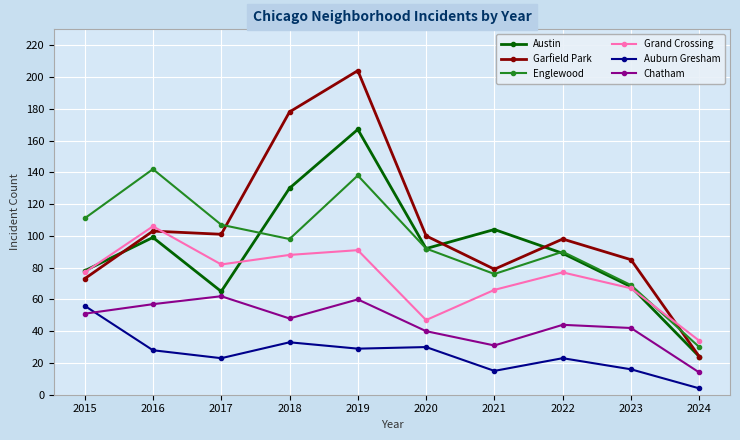

What is the sum of all Chatham values?

449